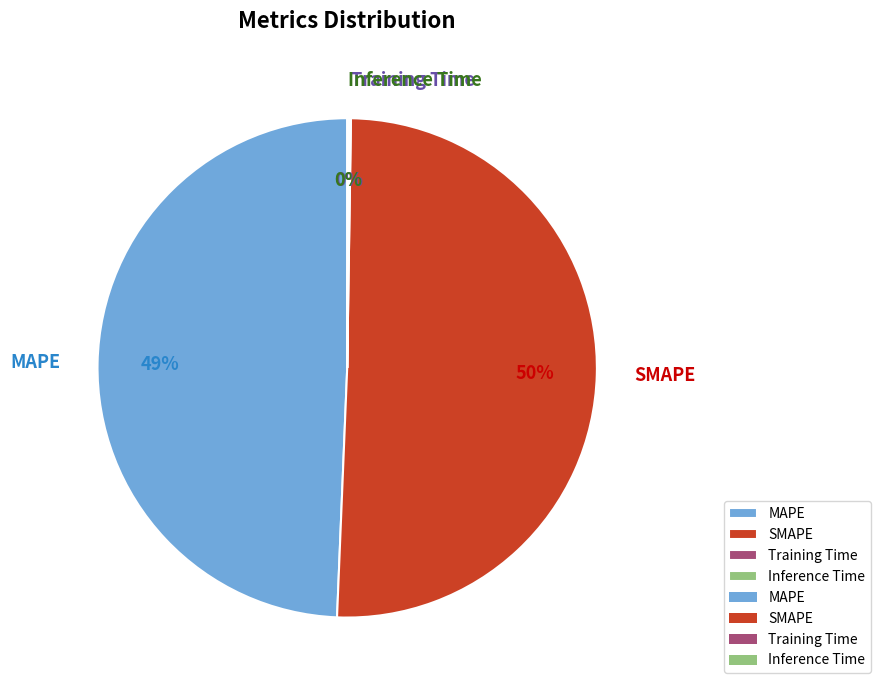

Does SMAPE account for over 50% of the chart?

Yes